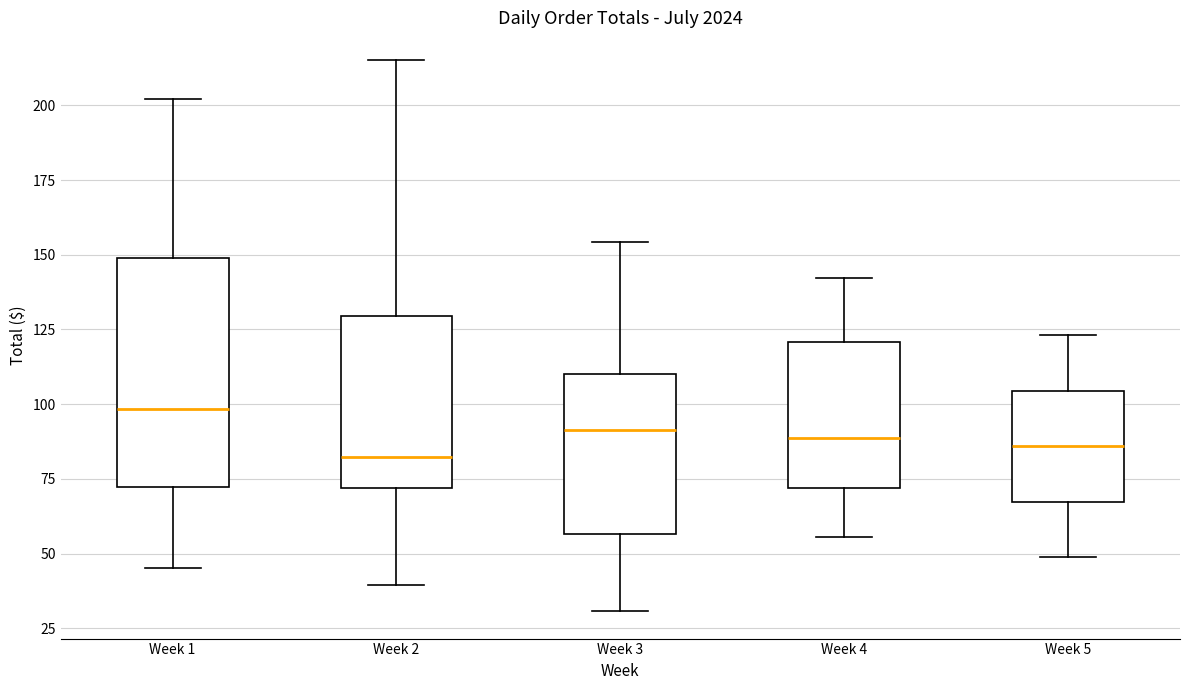

Which box has the highest median line?

Week 1